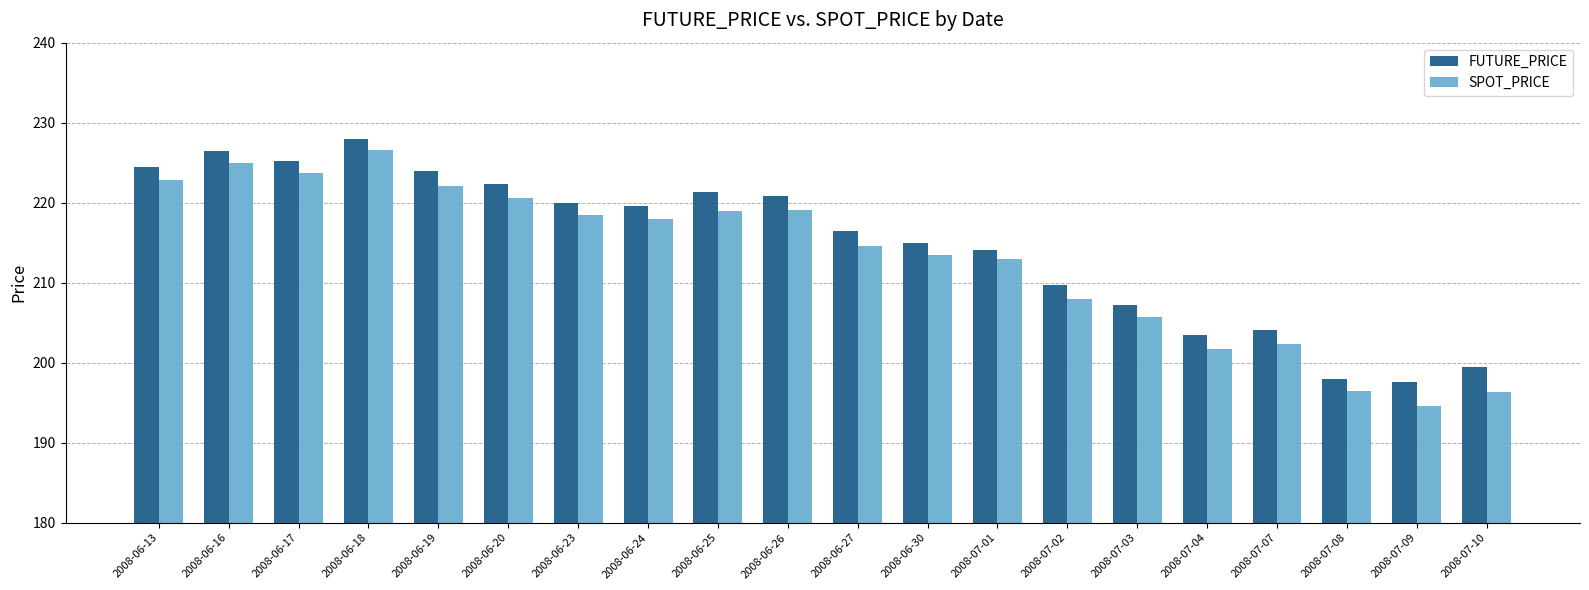

What is the spread (max minus min) of values at 2008-06-20?

1.7